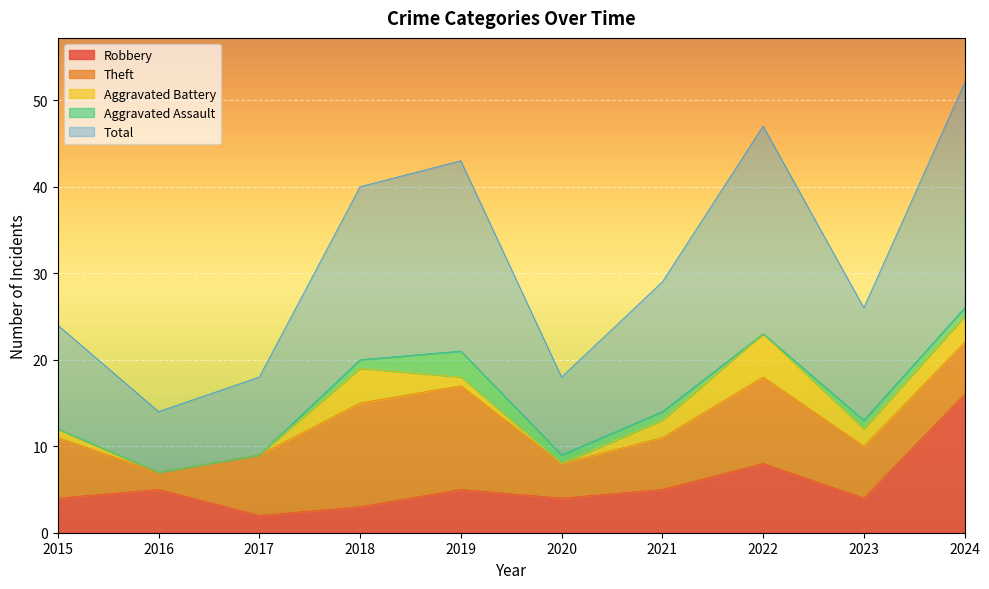

At which category is the sum across all series the highest?

2024